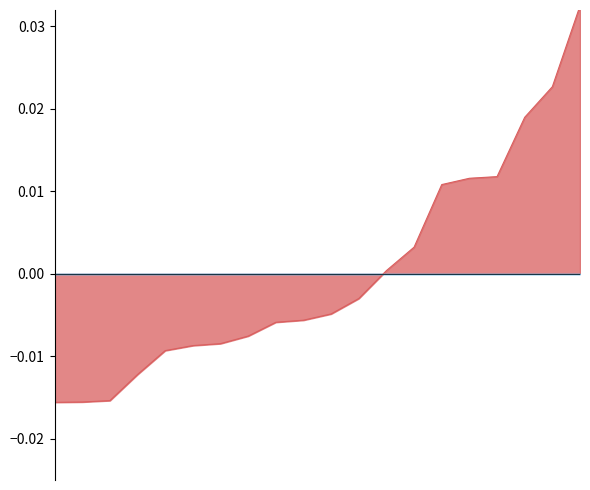

Does the chart display data point markers on the line(s)?

No